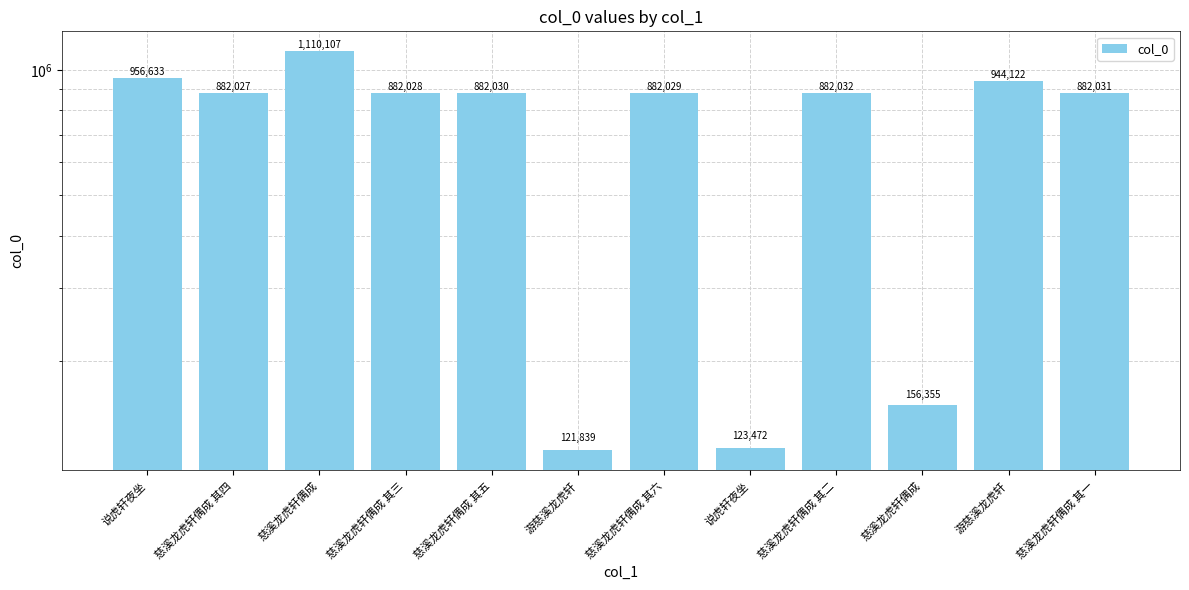

What is the greatest value displayed?

1110107